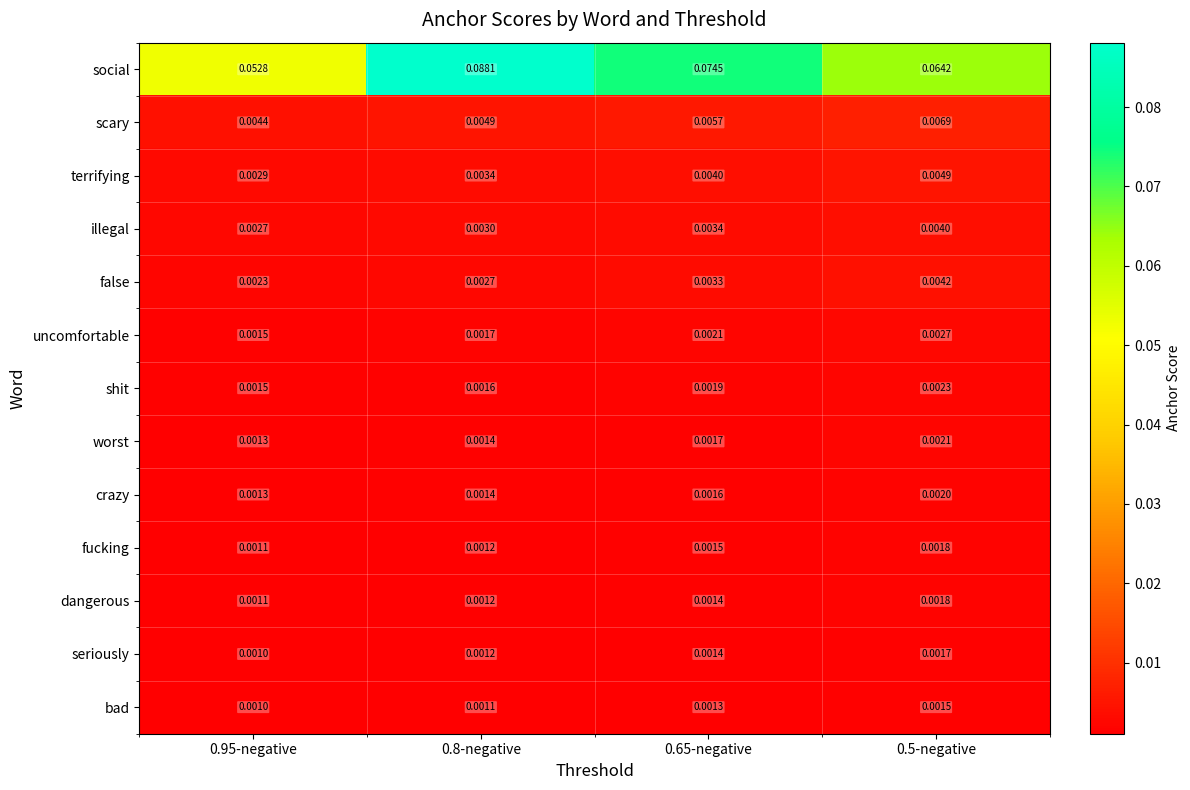

Is the value of shit at 0.65-negative greater than the value of fucking at 0.95-negative?

Yes